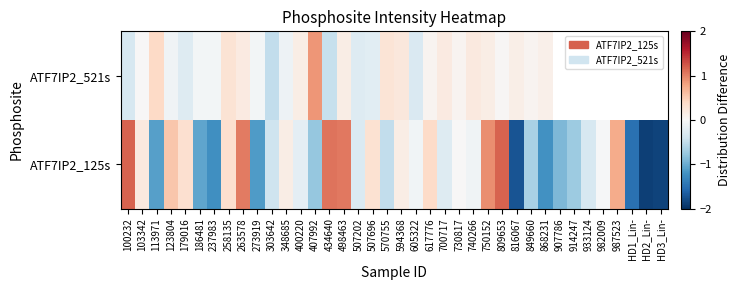

How many values in the ATF7IP2_125s series exceed 0?

16